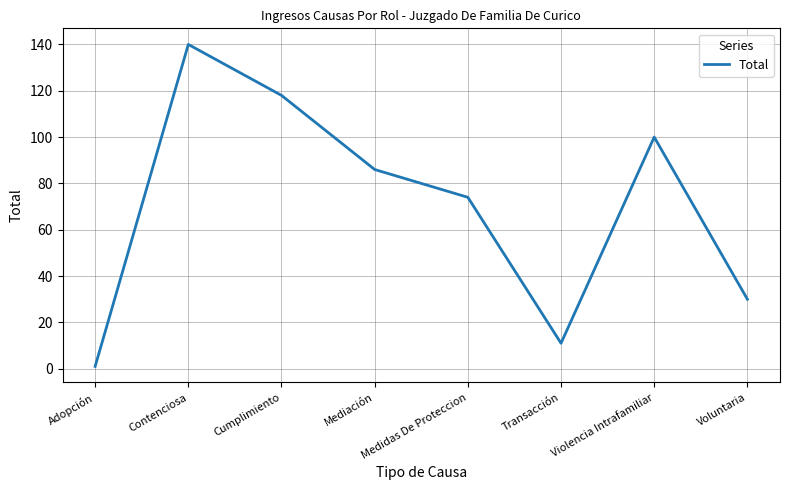

What position from the right is Cumplimiento?

6